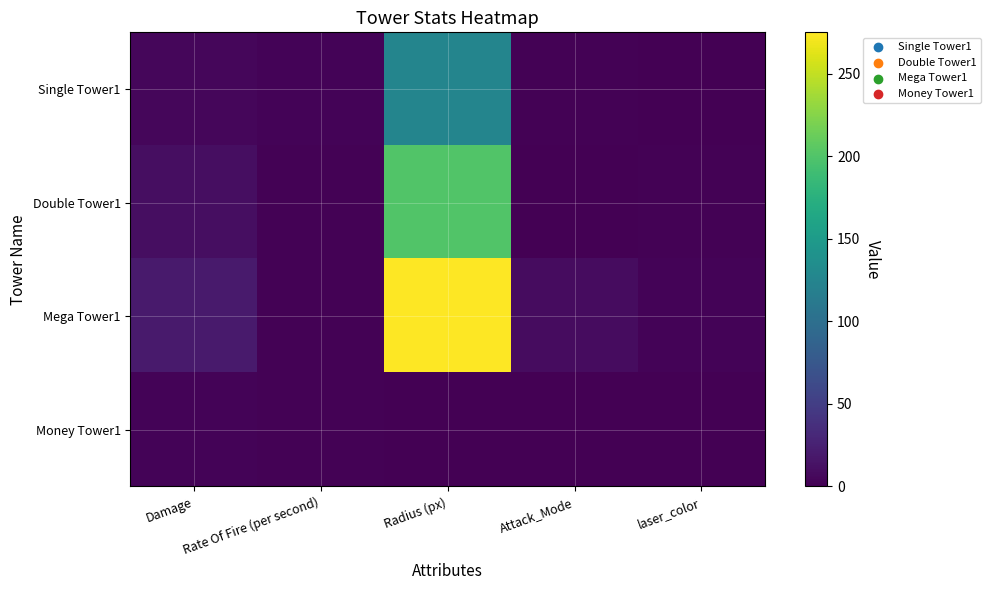

Rank the series at Rate Of Fire (per second) from lowest to highest value.

Double Tower1, Mega Tower1, Money Tower1, Single Tower1